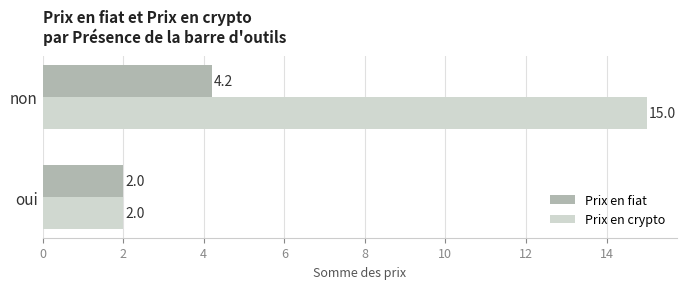

What are all the series names shown in the legend?

Prix en fiat, Prix en crypto